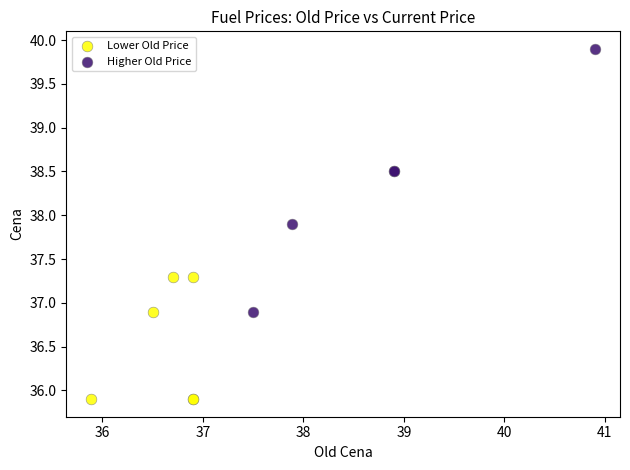

Which series contains the highest Y value?

Higher Old Price